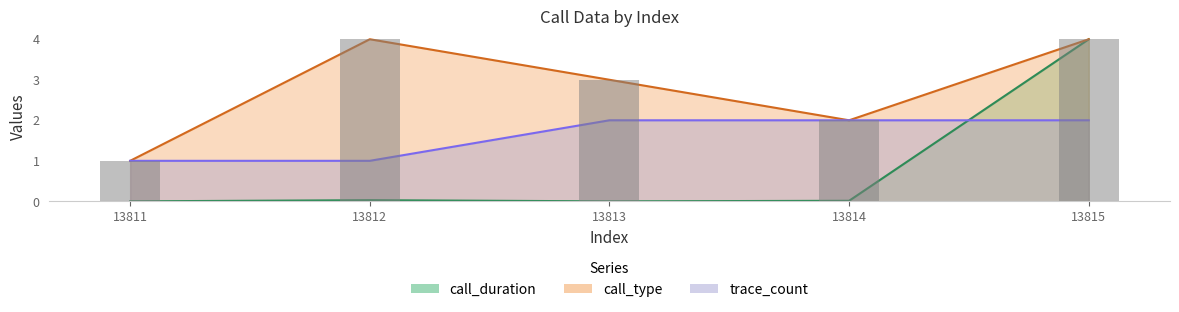

At which category is the sum across all series the highest?

13815